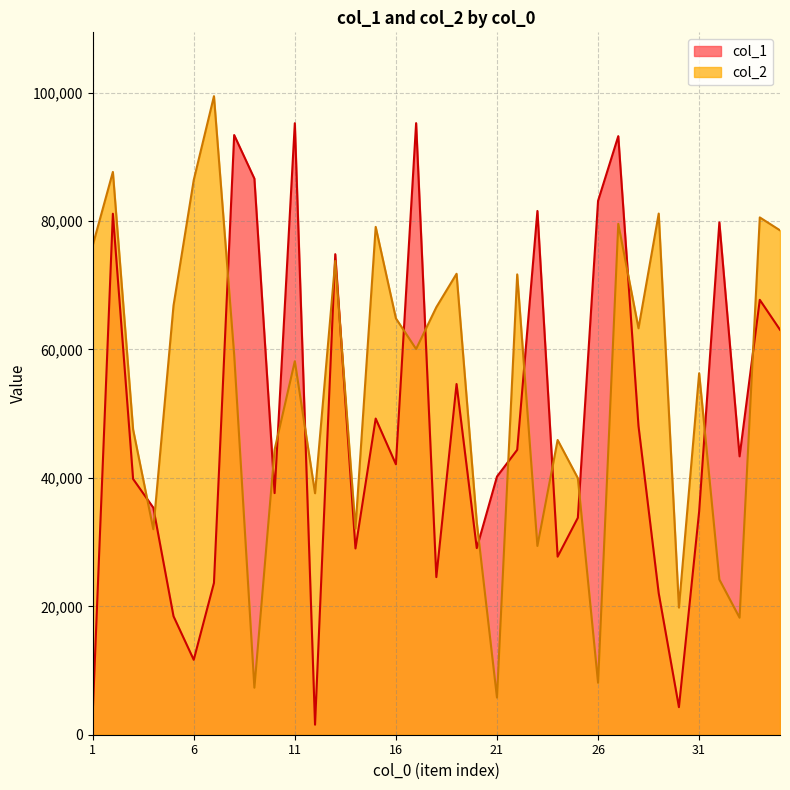

The col_1 series shows 22816 at 21. True or false?

False